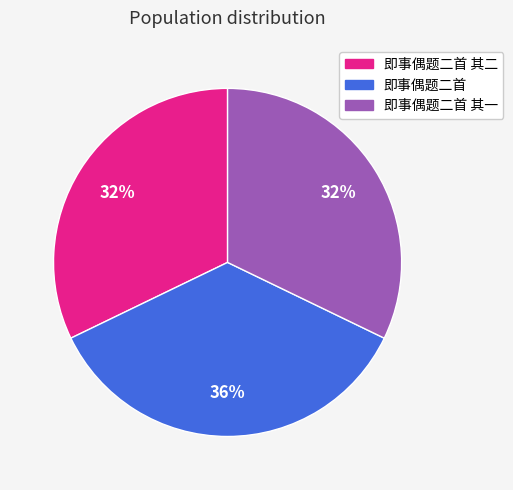

To the nearest percent, what percentage of the pie is 即事偶题二首 其一?

32%